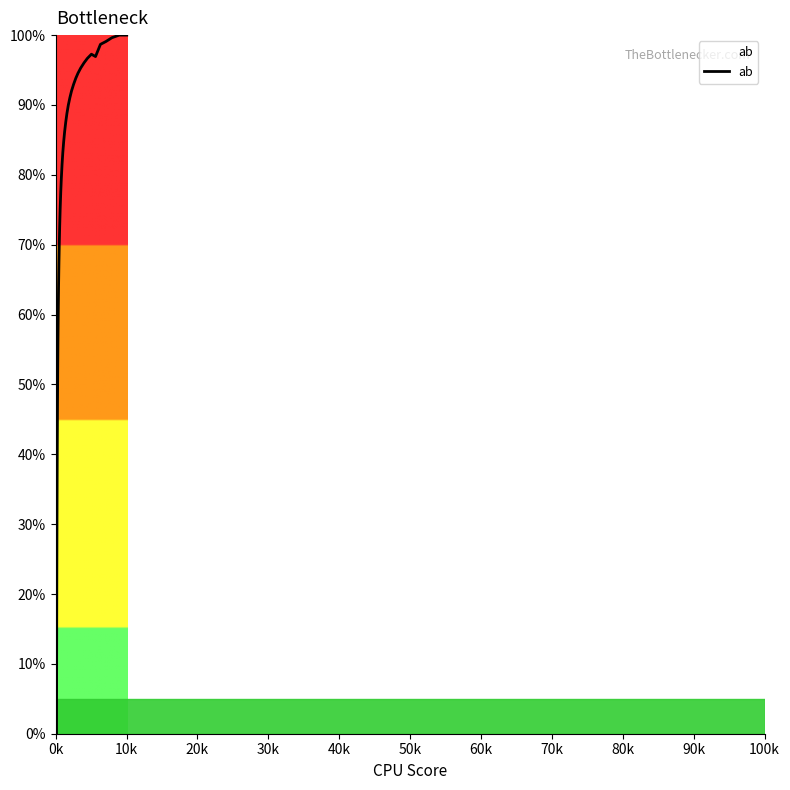

What is the difference between the maximum and minimum values?

100.0